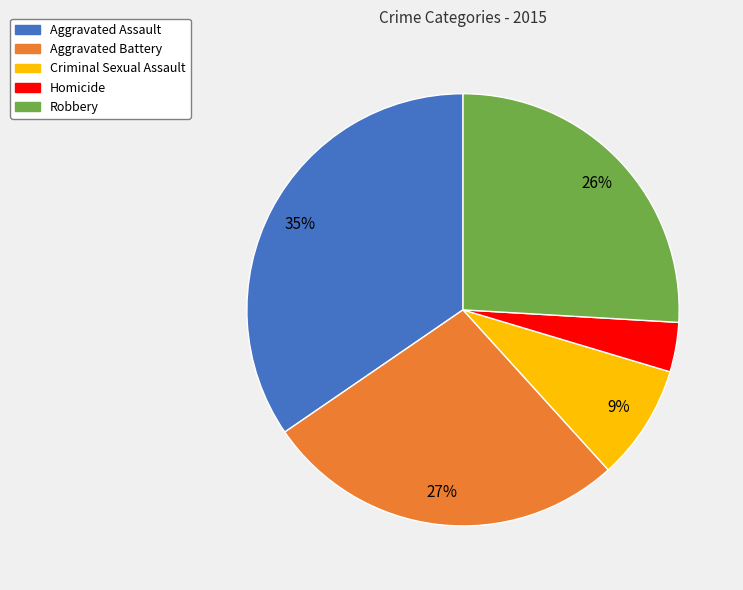

To the nearest percent, what is the average slice percentage?

20%